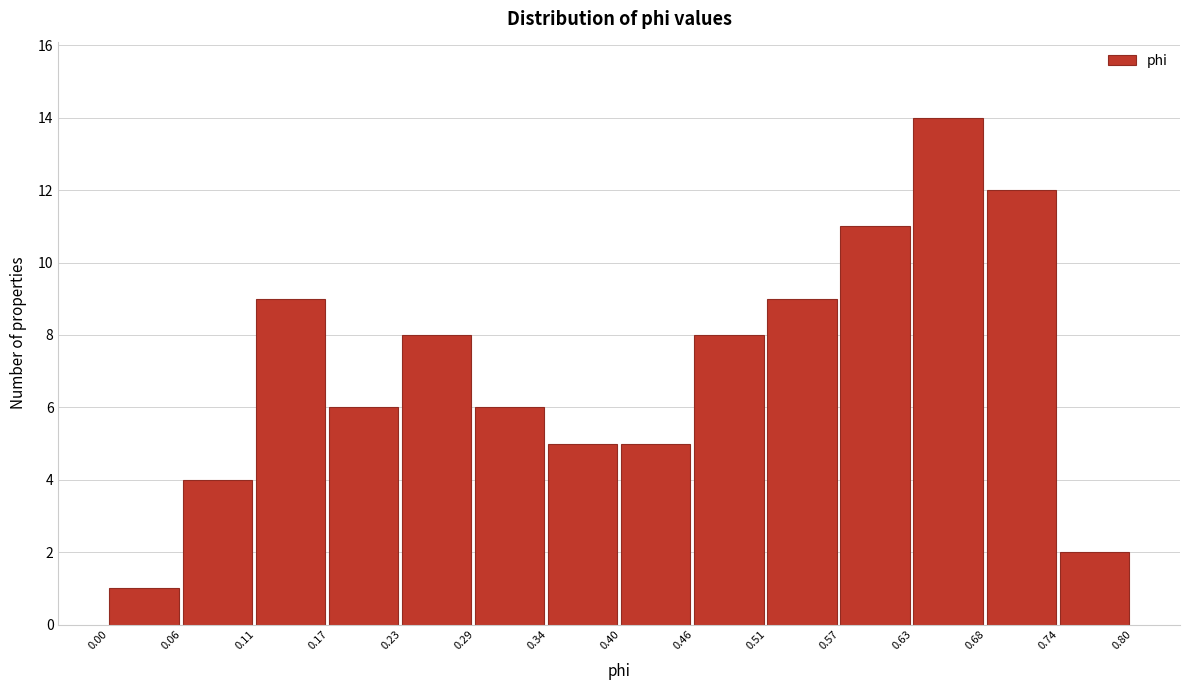

Reading left to right, transcribe this chart: for each bar, give the range it covers on the x-axis and its height. The values are not printed on the chart, so give them approximately, as read against the axis.

0.00 to 0.06: 1
0.06 to 0.11: 4
0.11 to 0.17: 9
0.17 to 0.23: 6
0.23 to 0.29: 8
0.29 to 0.34: 6
0.34 to 0.40: 5
0.40 to 0.46: 5
0.46 to 0.51: 8
0.51 to 0.57: 9
0.57 to 0.63: 11
0.63 to 0.68: 14
0.68 to 0.74: 12
0.74 to 0.80: 2